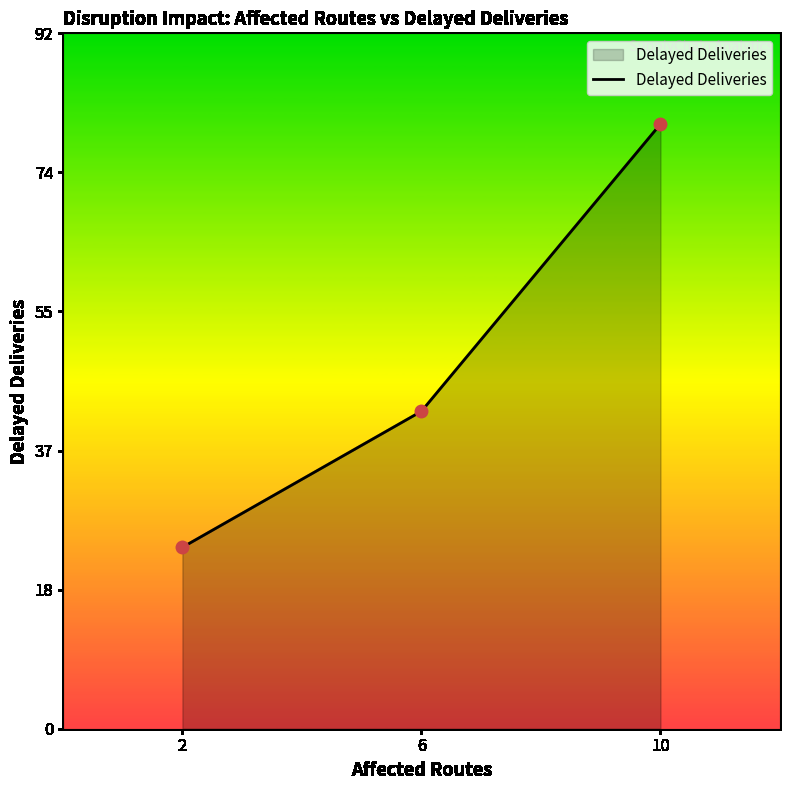

Which has a higher value, 10 or 2?

10